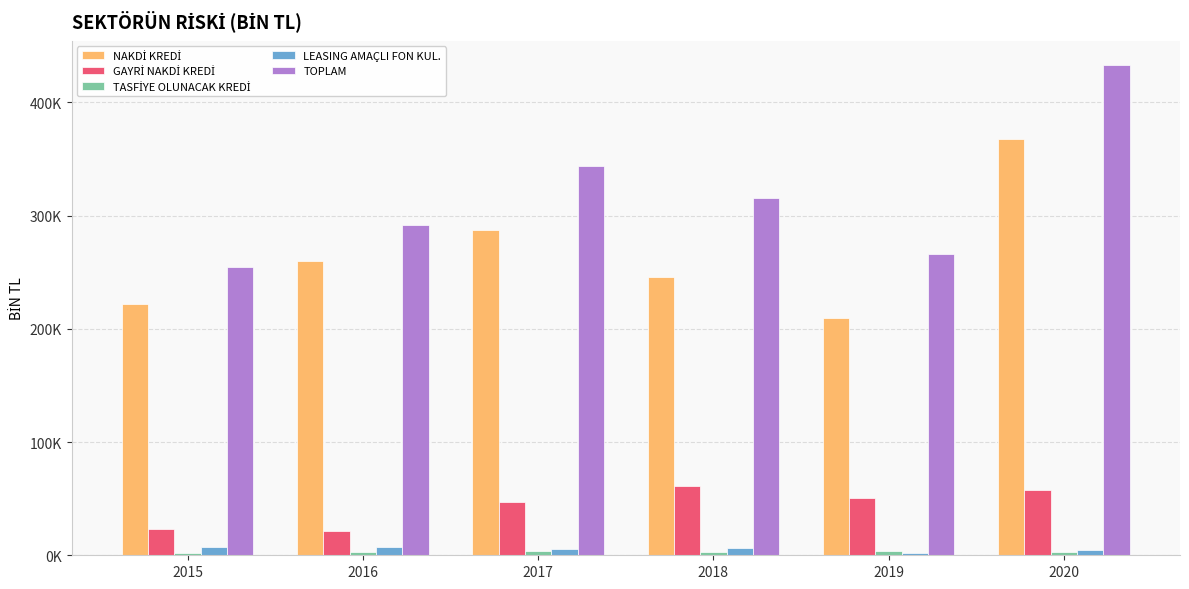

Reading left to right, transcribe all the data shown in this chart.

NAKDİ KREDİ: 221820.7	259523.3	287147.7	245423.1	209147.2	367364.6
GAYRİ NAKDİ KREDİ: 23468.8	21375.2	46889.8	61526.1	50396.3	57738.8
TASFİYE OLUNACAK KREDİ: 2116.1	3180.1	3630.2	2902.2	4074.8	3210.7
LEASING AMAÇLI FON KUL.: 7429.2	7231.8	5975.6	6019.6	2078.8	4503.0
TOPLAM: 254834.8	291310.5	343643.3	315871.0	265697.0	432817.1